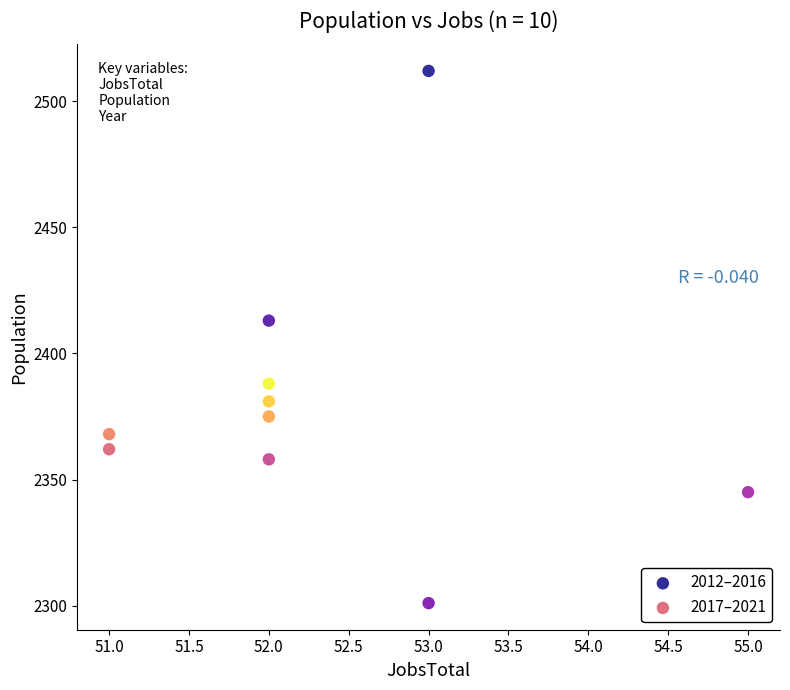

Which series has the widest spread of Y values?

2012–2016